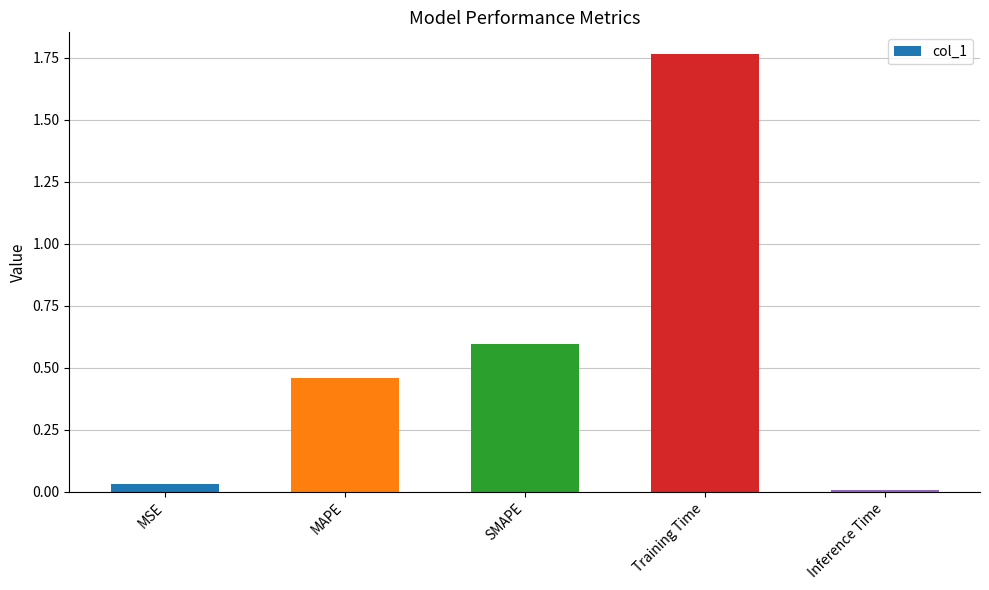

What is the label of the 3rd bar from the right?

SMAPE